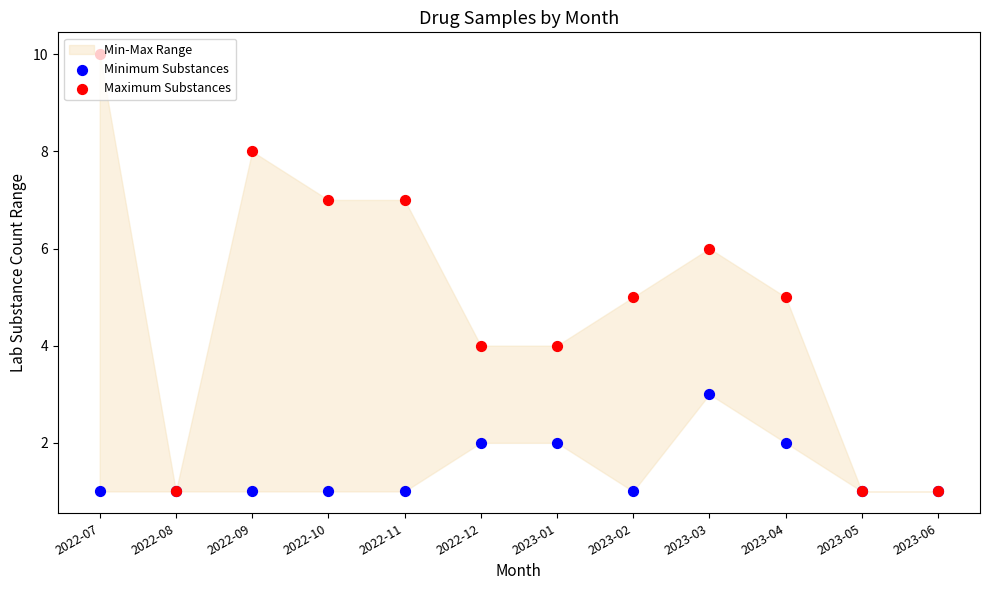

Which series has the largest total across all categories?

Maximum Substances